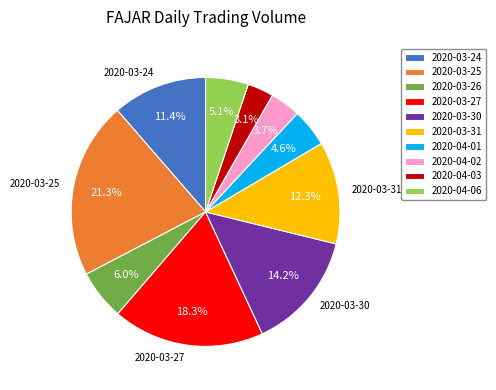

How much of the chart is everything except 2020-03-30?

85.8%